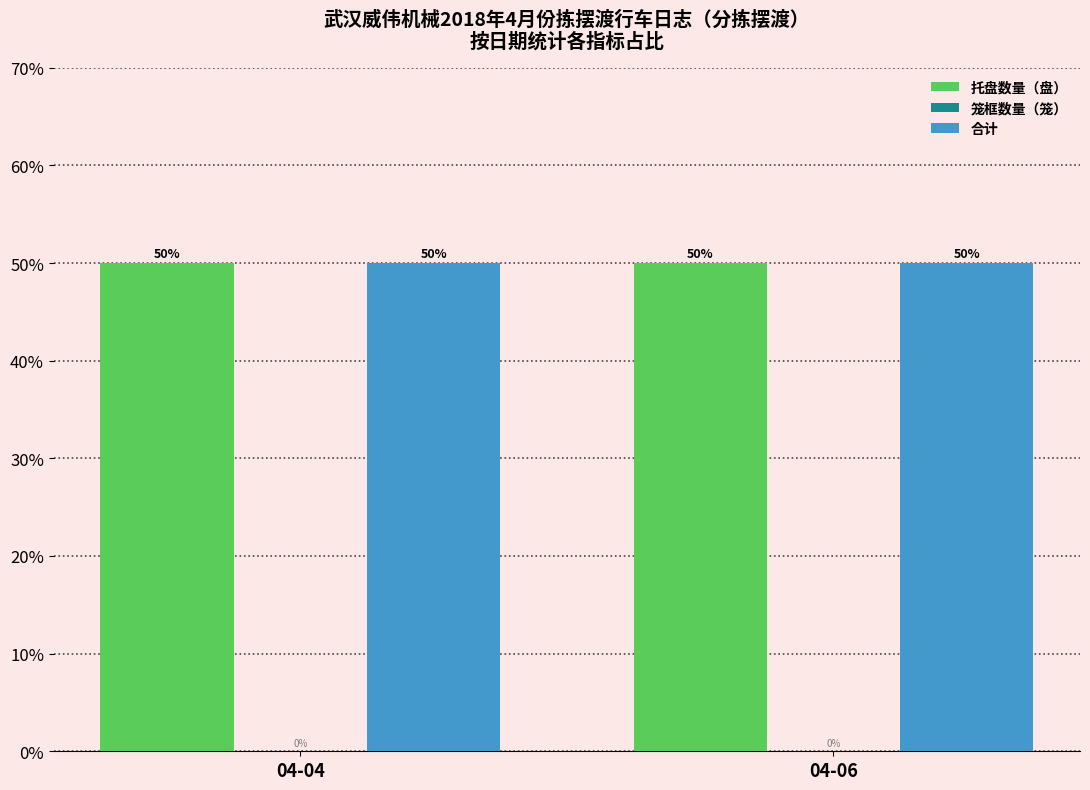

Where is 笼框数量（笼） nearest to the value 0?

04-04